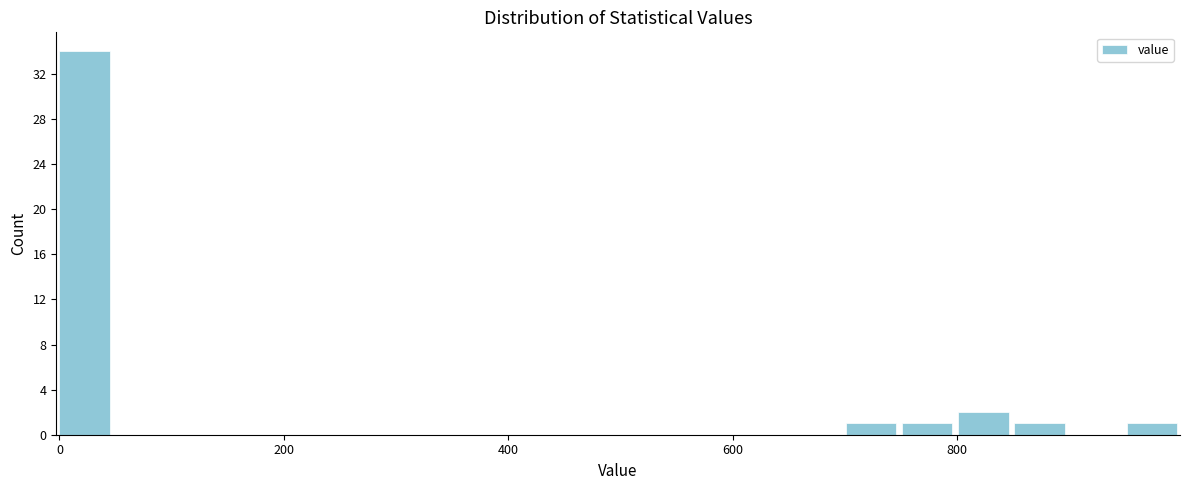

Around what value on the x-axis is the tallest bar? Give the approximate position of its centre, as read against the axis.

20